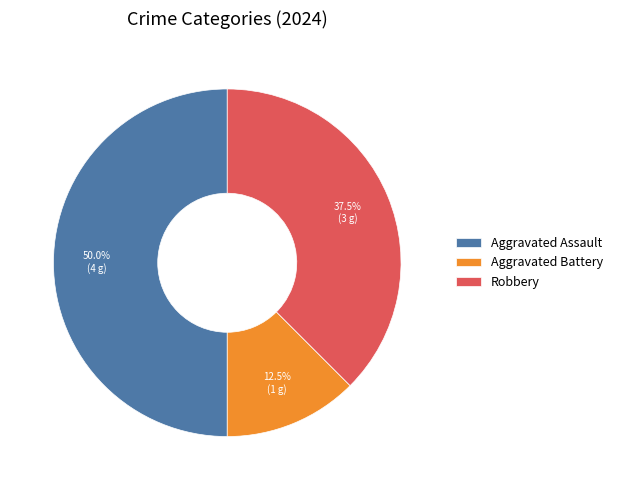

Which slice is the largest?

Aggravated Assault